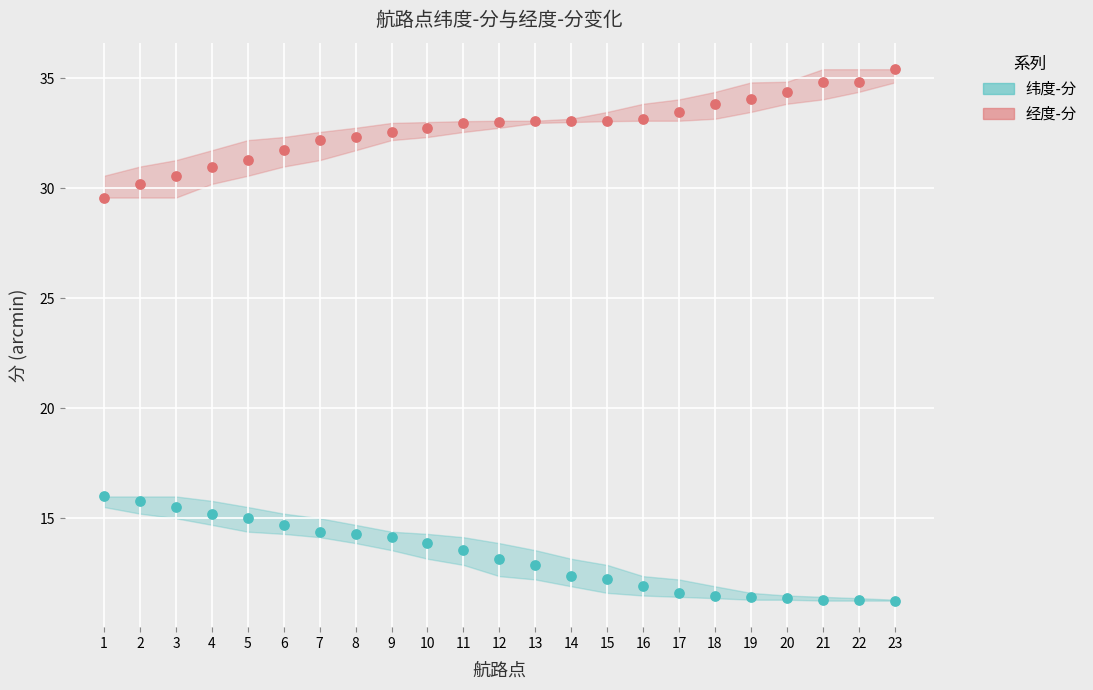

At how many categories does at least one series exceed 24?

23